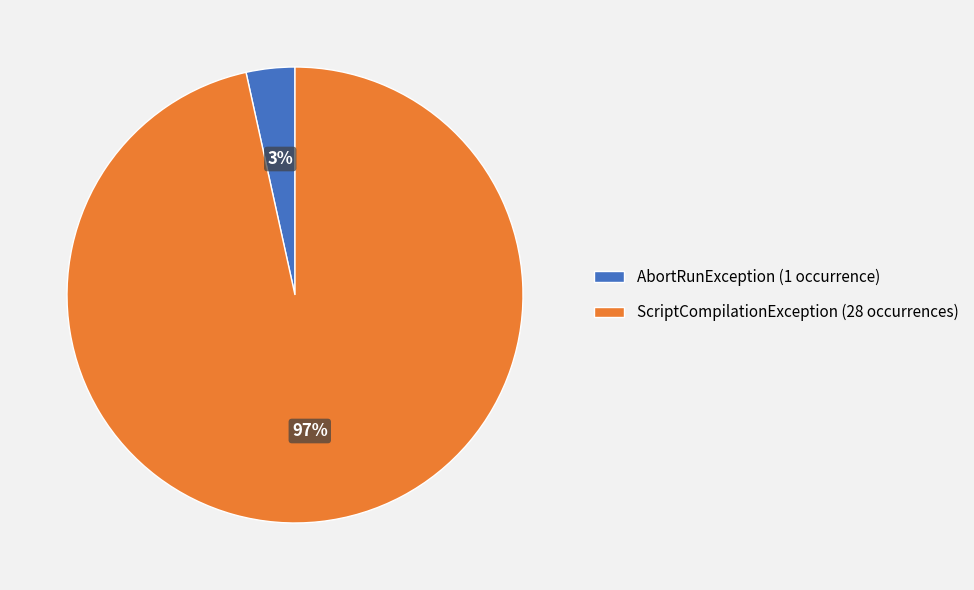

How many segments does this pie chart have?

2